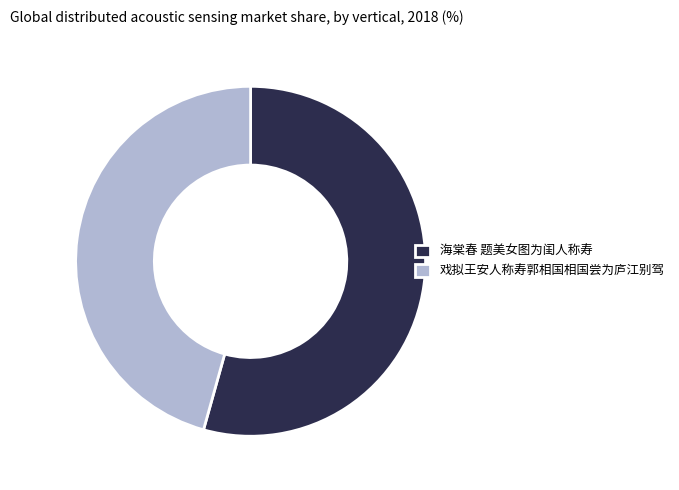

Approximately how many times larger is the value at 海棠春 题美女图为闺人称寿 compared to 戏拟王安人称寿郭相国相国尝为庐江别驾?

1.2